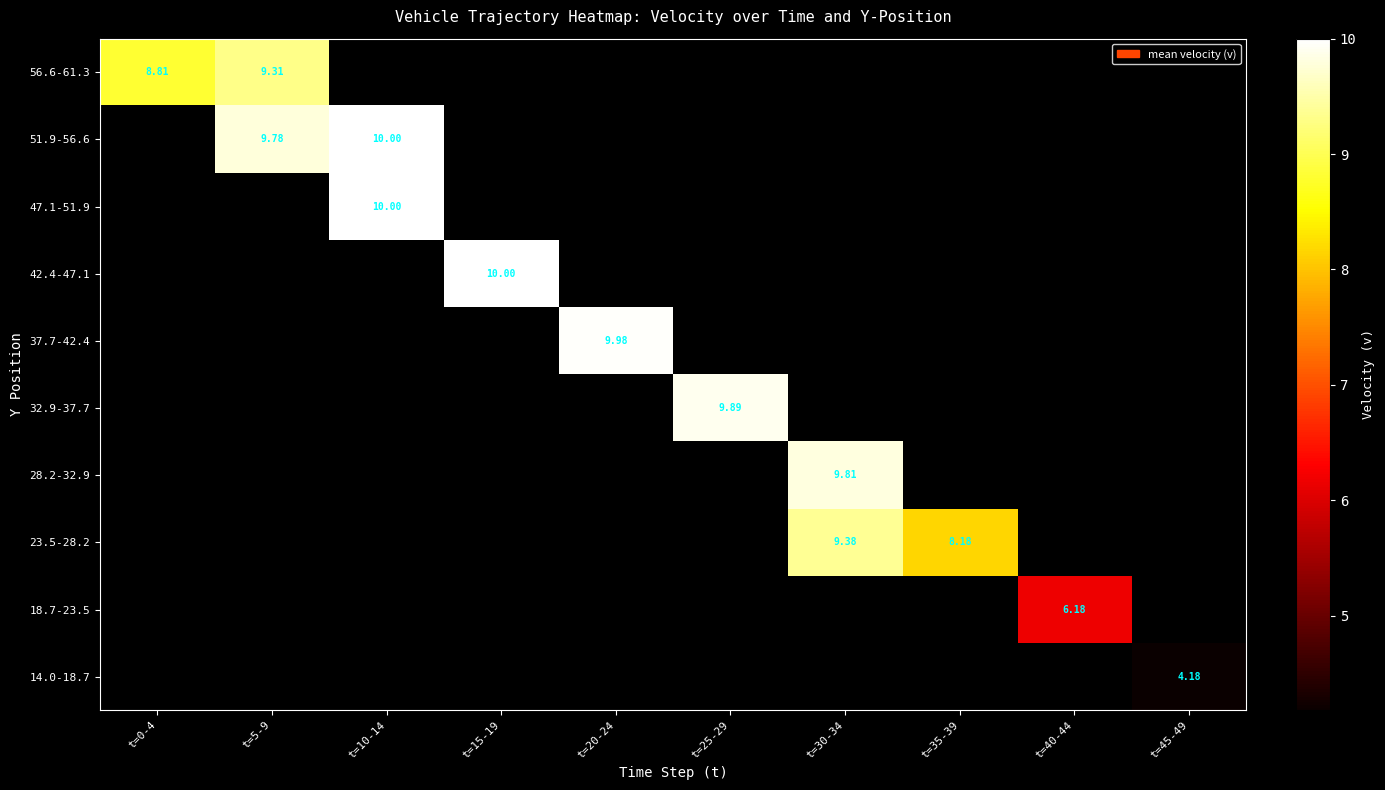

What is the minimum value shown in the chart?

4.2